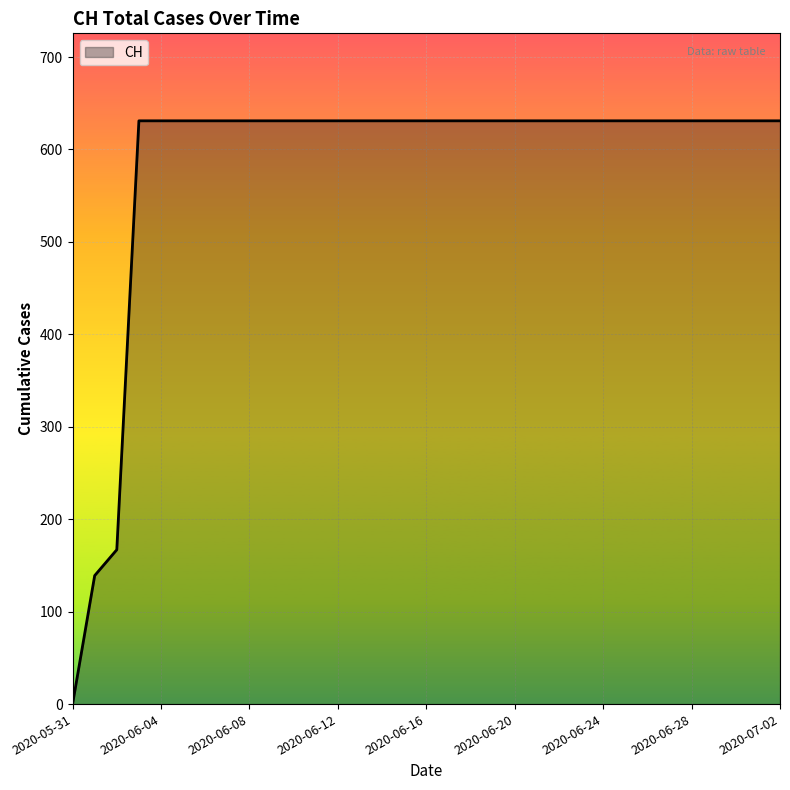

What is the difference between the maximum and minimum values?

631